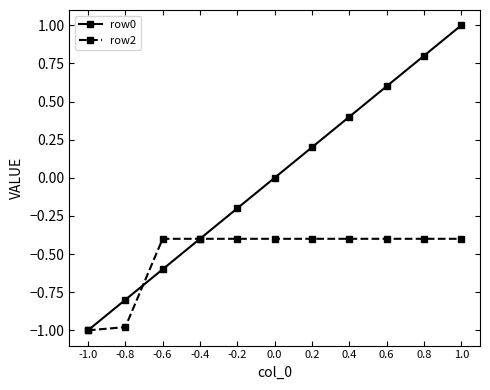

True or false: row0 has a value of 0.2 at 0.2.

True